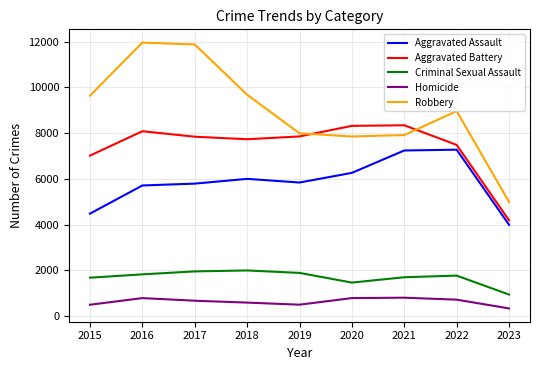

True or false: Criminal Sexual Assault and Aggravated Battery cross at least once.

False